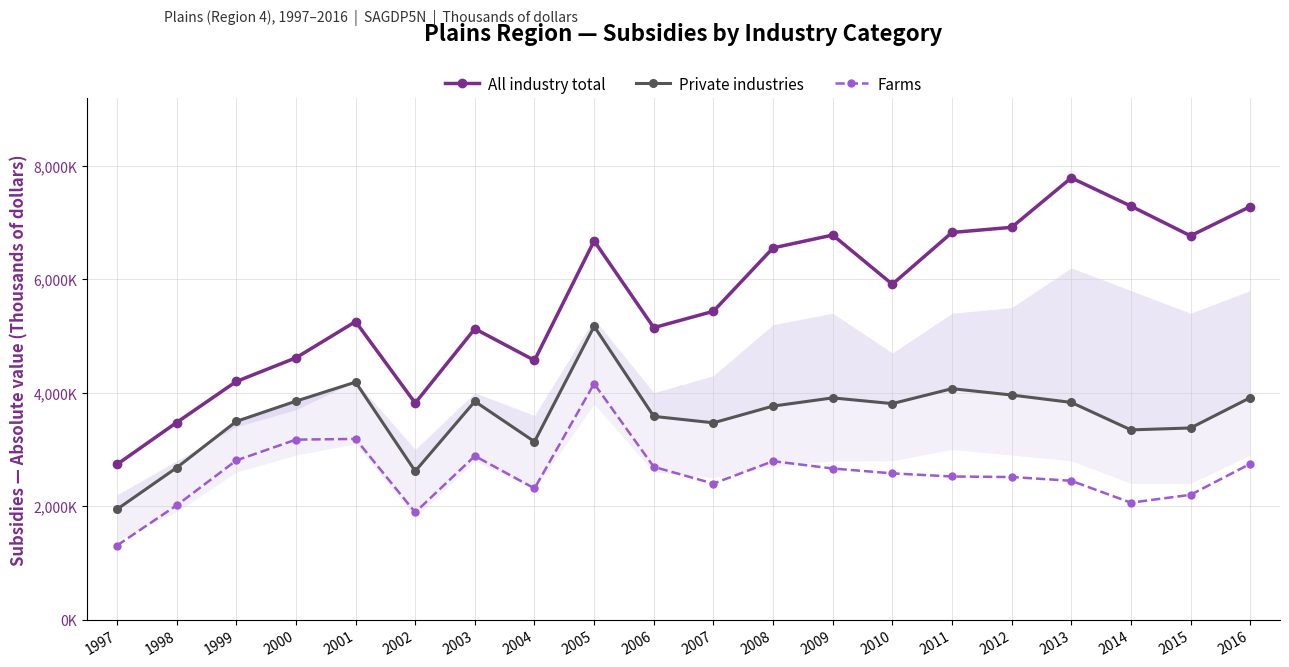

List the series in order of their peak value, highest first.

All industry total, Private industries, Farms